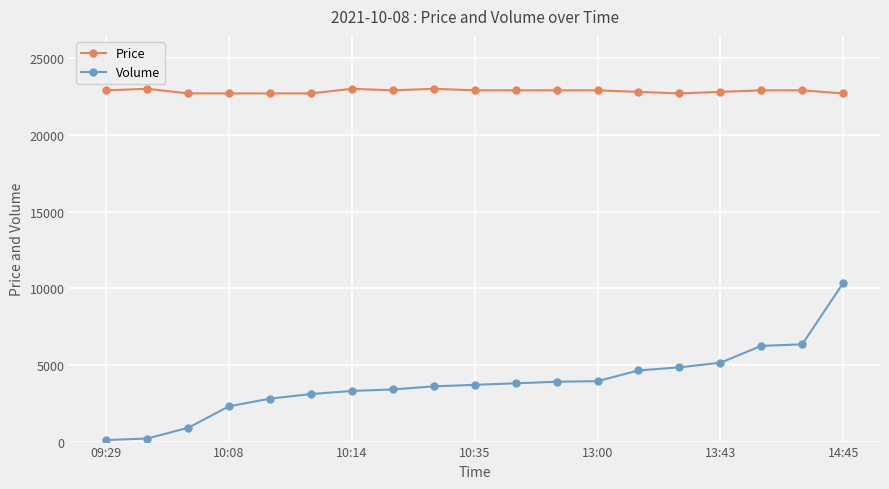

Is this an area chart (filled region under the line)?

No